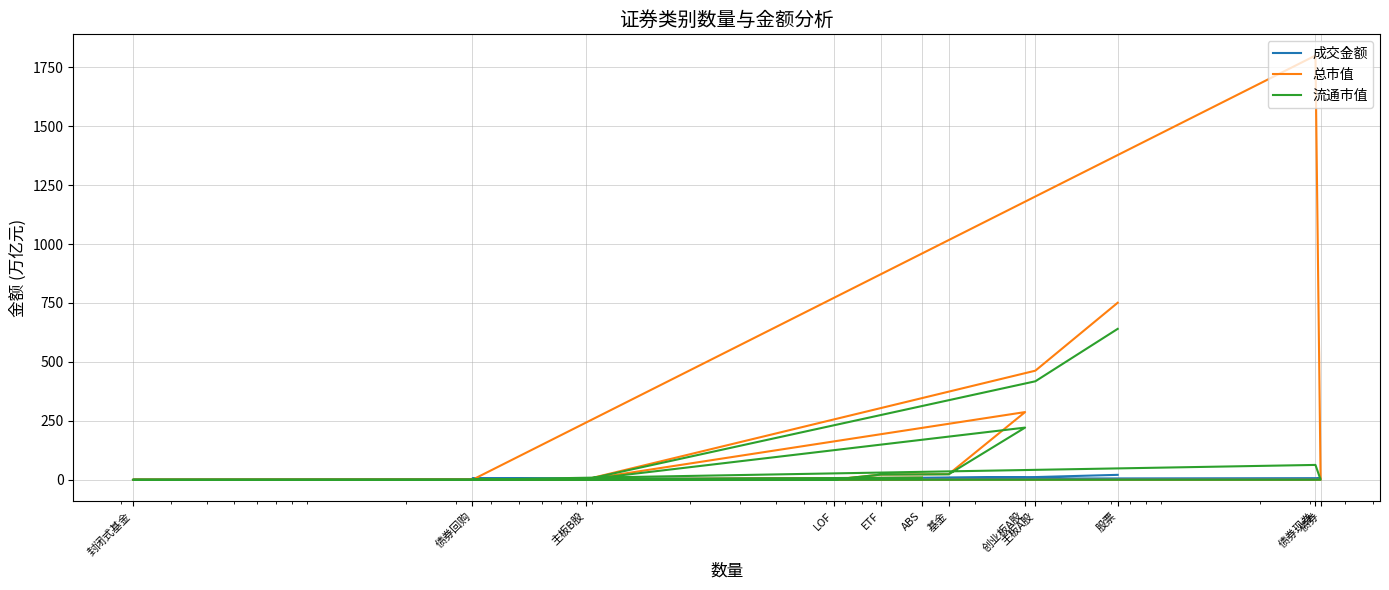

What is the total value across all series at 创业板A股?

517.8